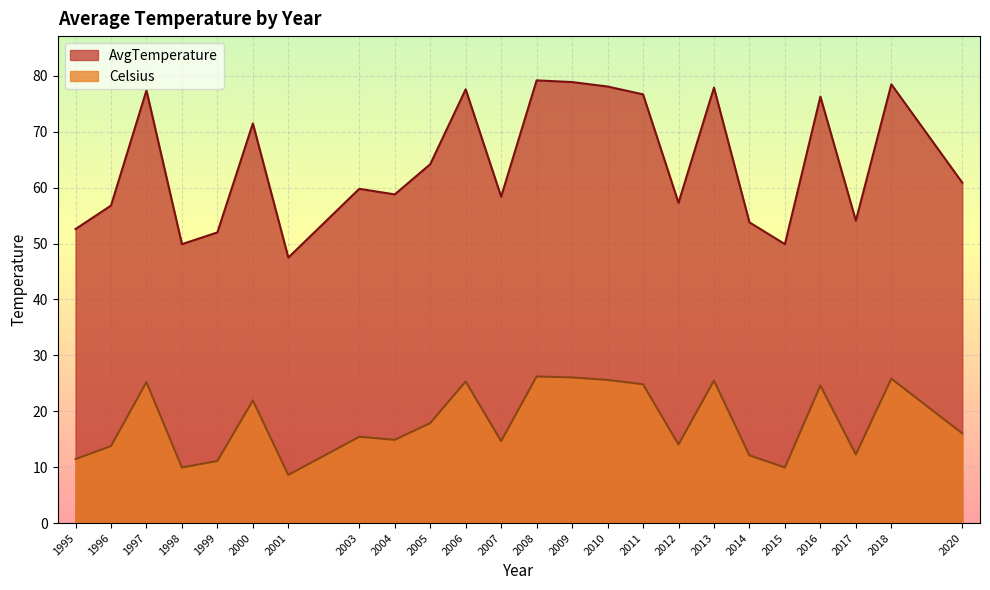

True or false: AvgTemperature and Celsius cross at least once.

False